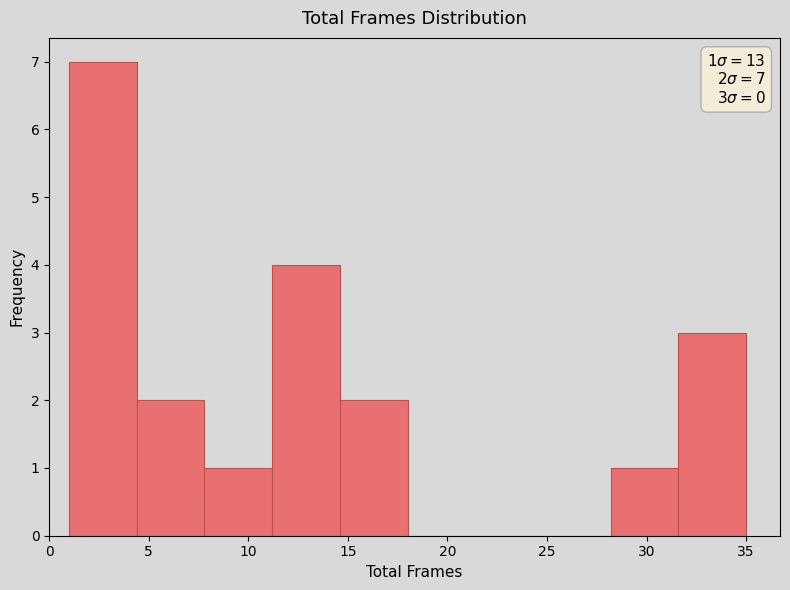

Which range on the x-axis has the tallest bar?

1.0 to 4.4